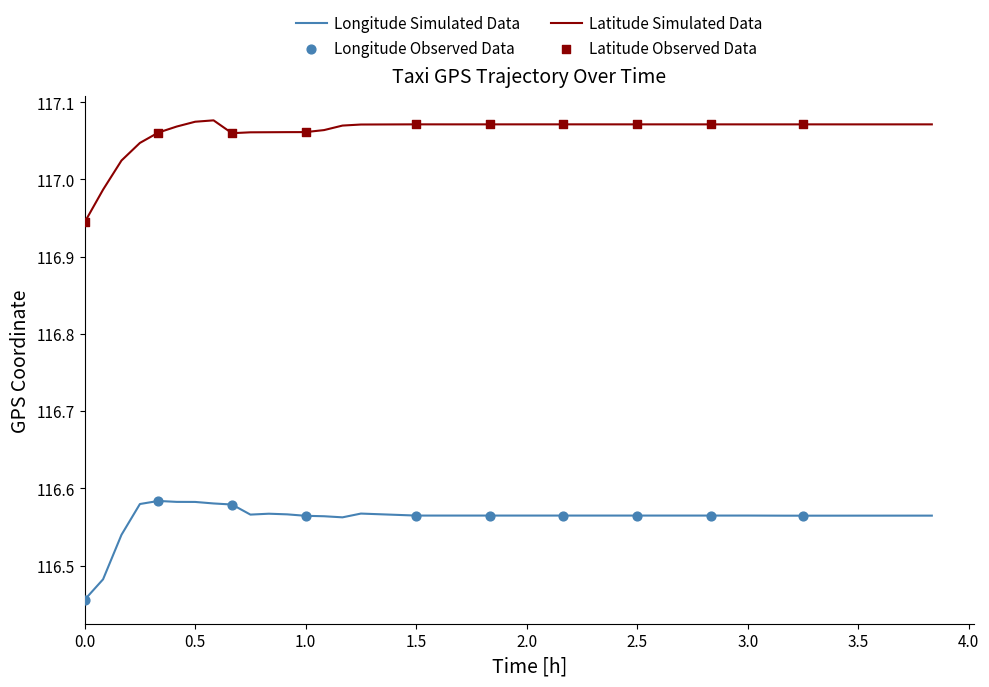

Which series has the largest total across all categories?

lat